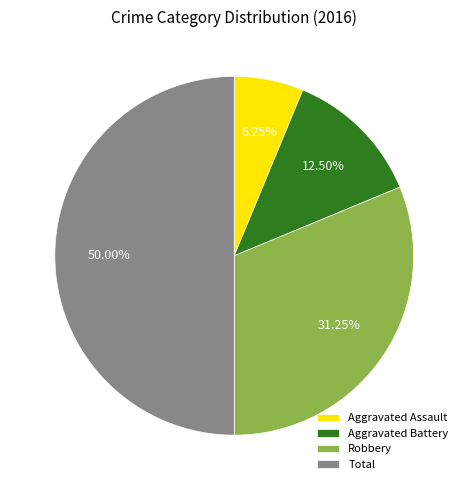

Approximately how many times larger is the value at Total compared to Aggravated Assault?

8.0